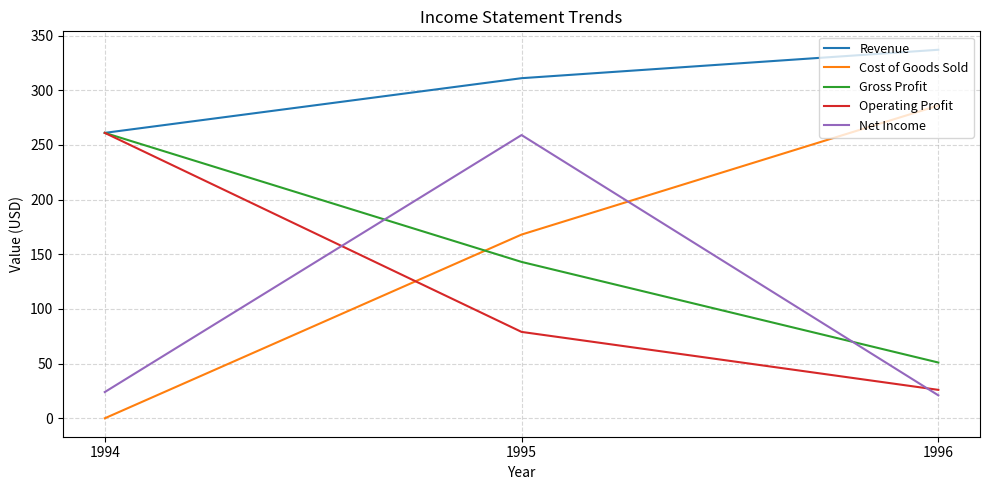

Count the number of data series in this chart.

5